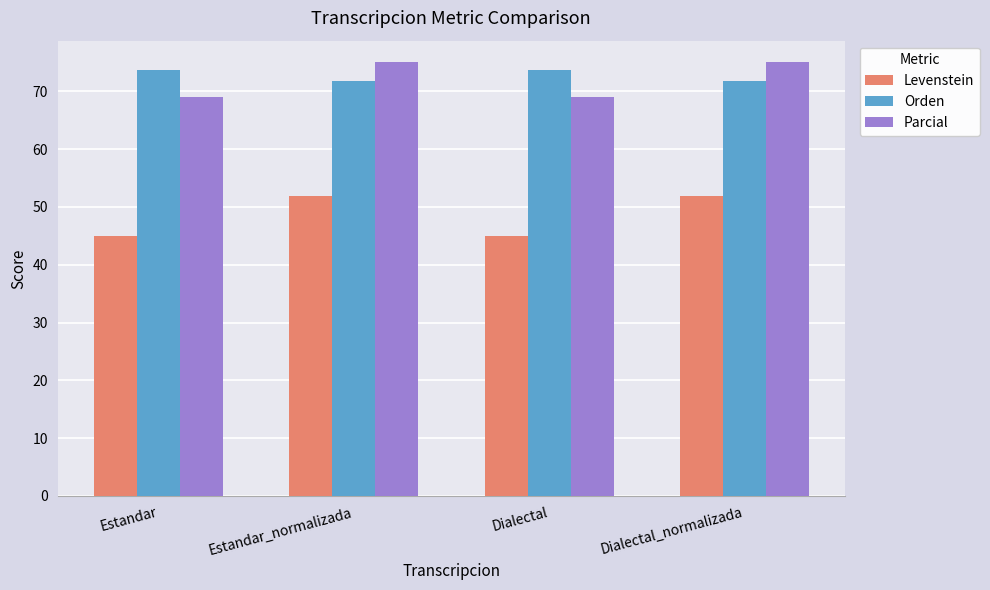

What is the difference between the second highest and second lowest values in the Orden series?

1.9